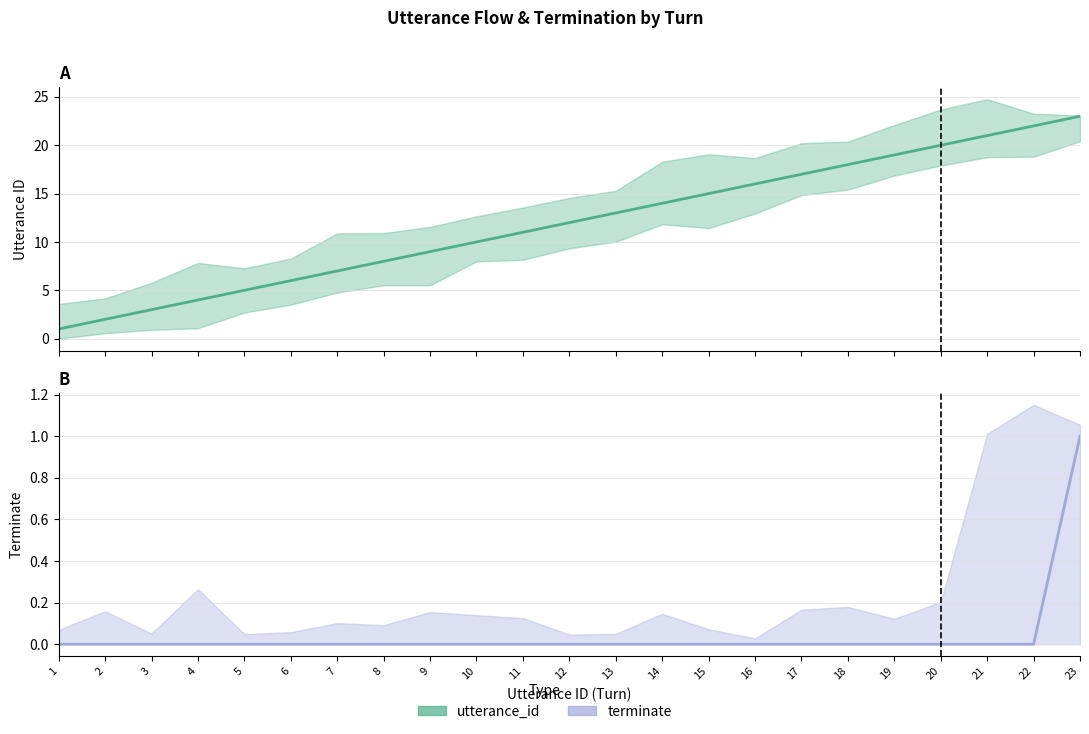

What is the average value of the utterance_id series?

12